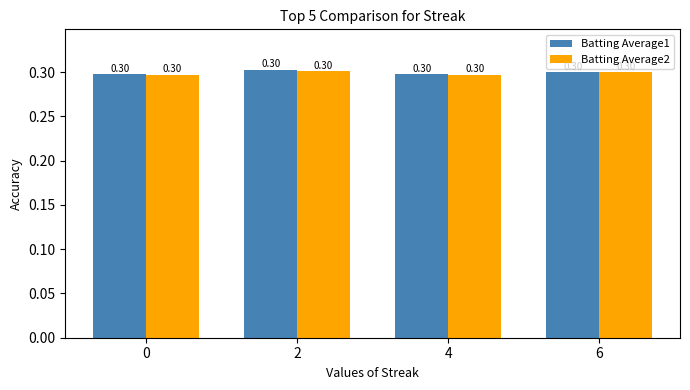

At how many categories does at least one series exceed 0?

4